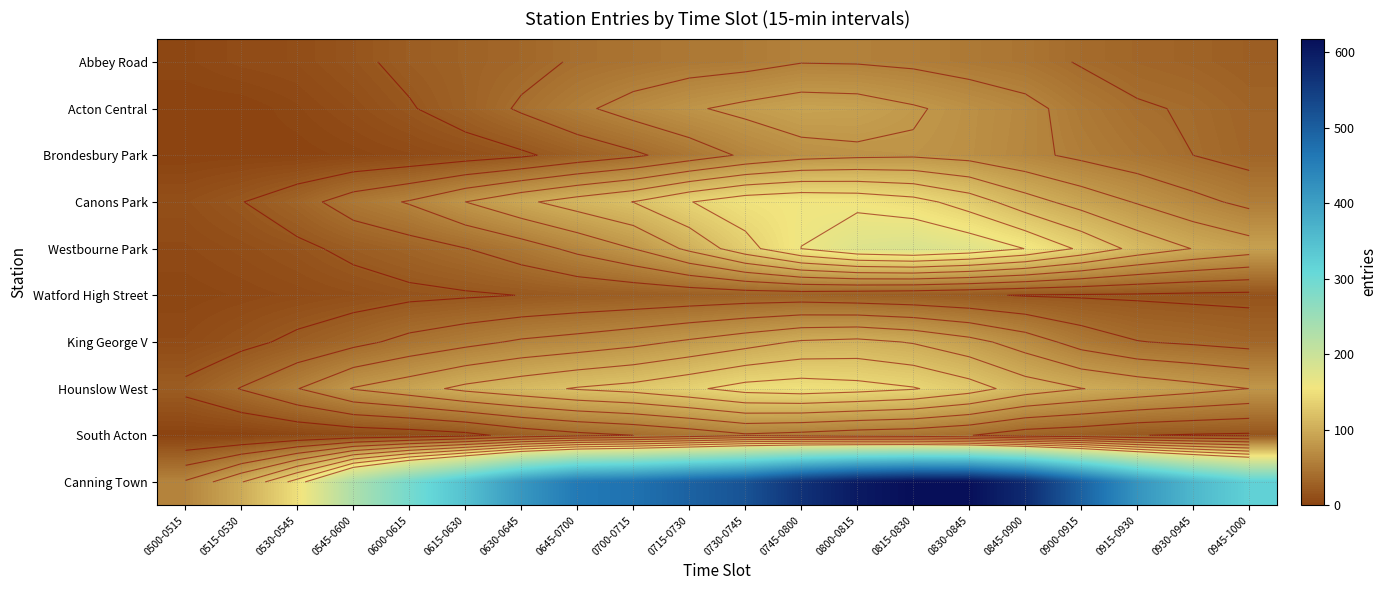

What is the difference between the Brondesbury Park values at 0645-0700 and 0815-0830?

50.0